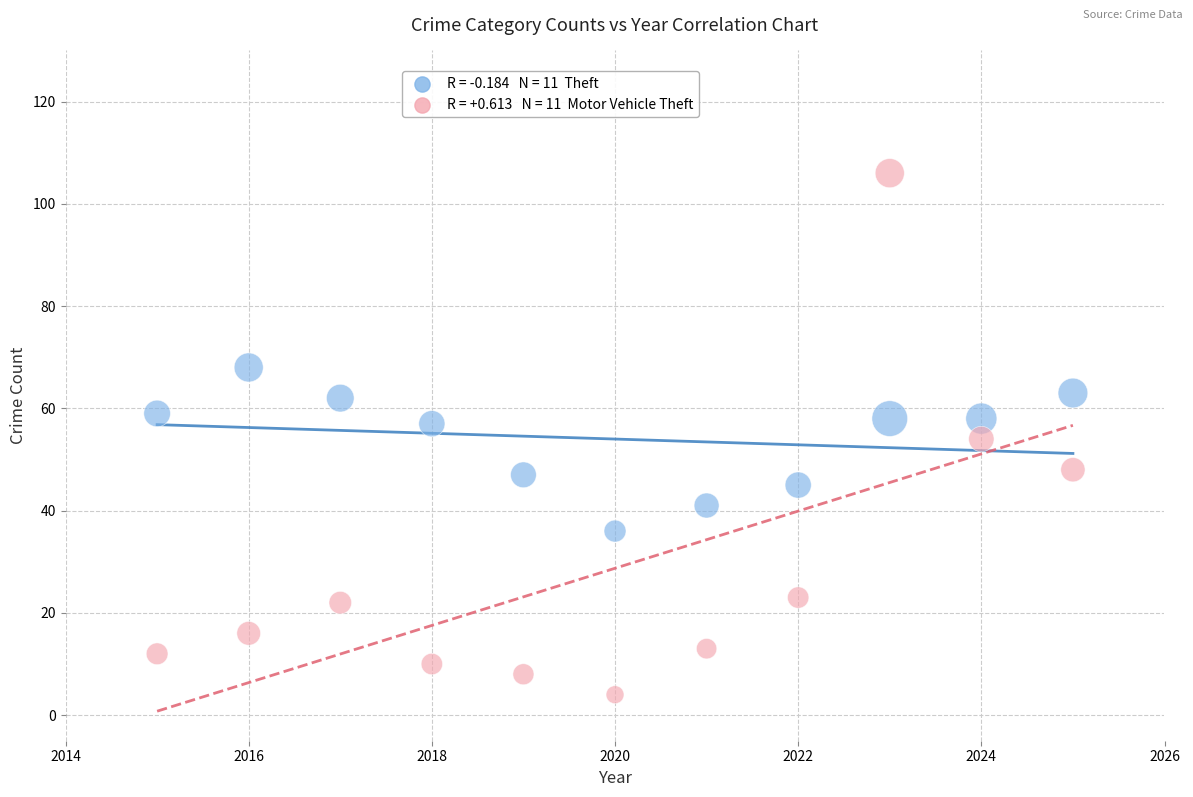

Across all data points, what is the range of X values (max minus min)?

10